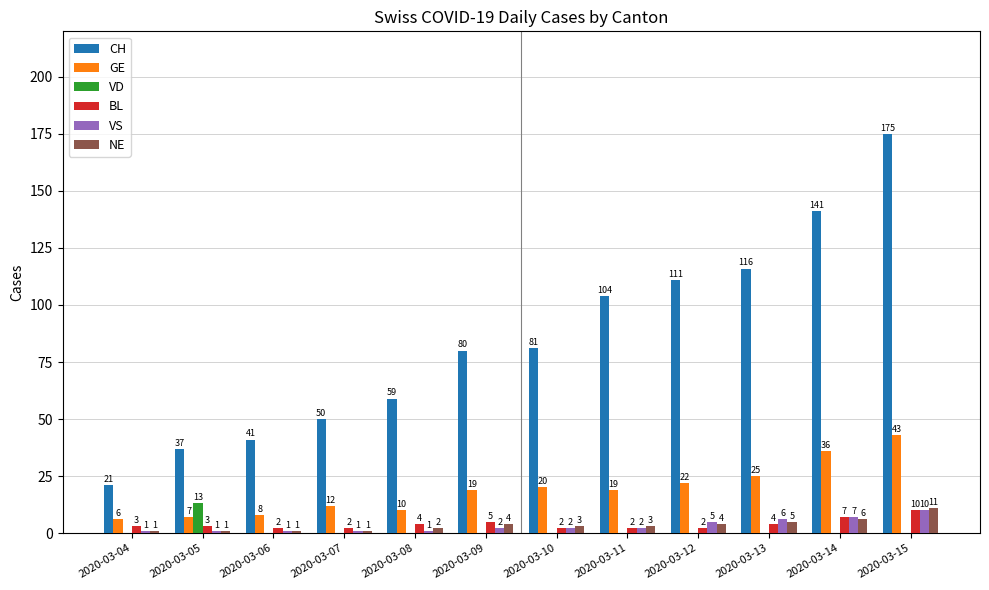

Does the chart contain stacked bars?

No